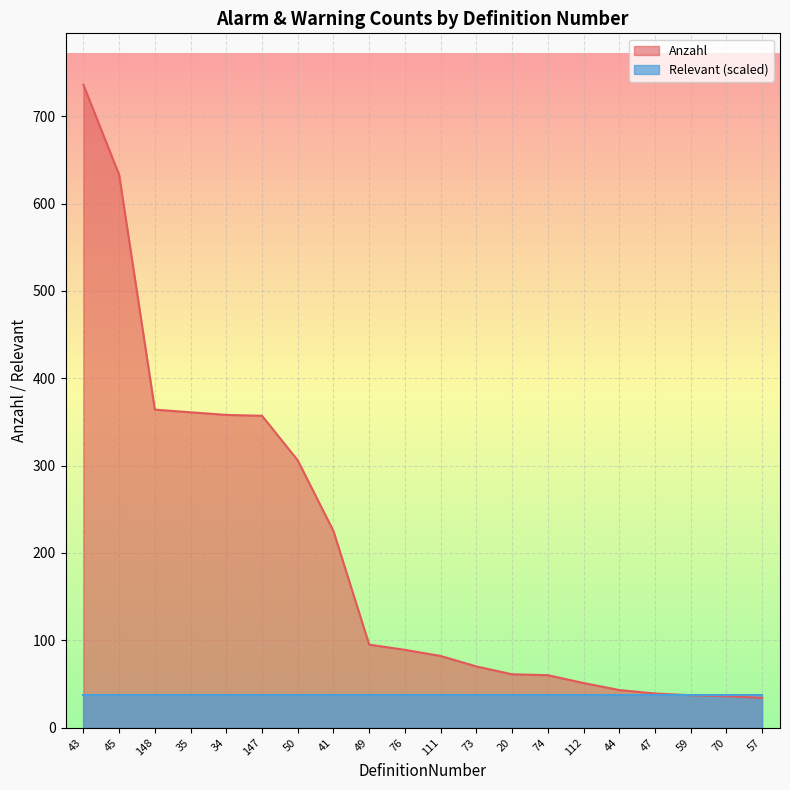

What is the difference between the maximum and minimum values?

702